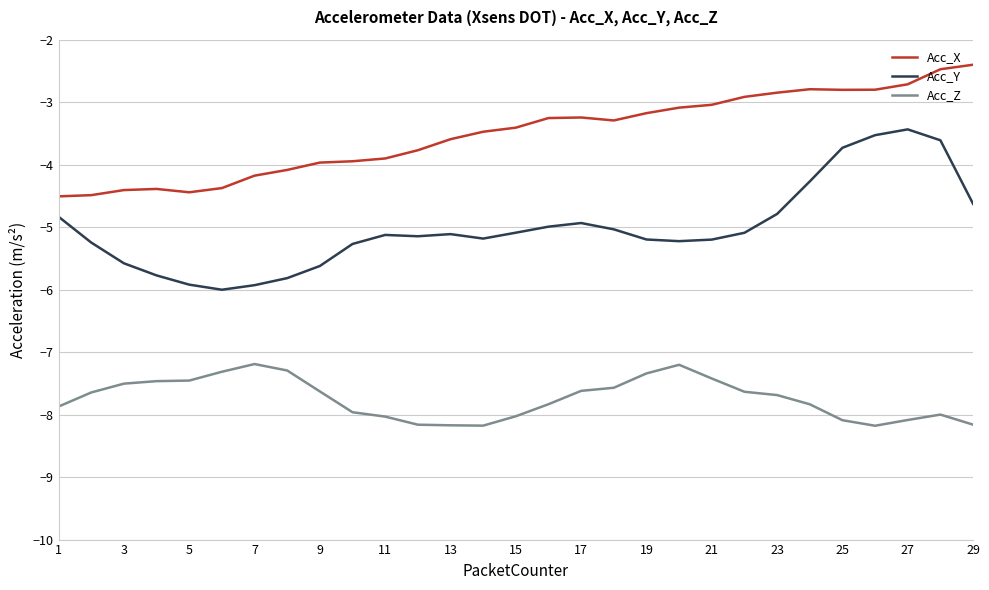

List the series in order of their overall mean, highest first.

Acc_X, Acc_Y, Acc_Z